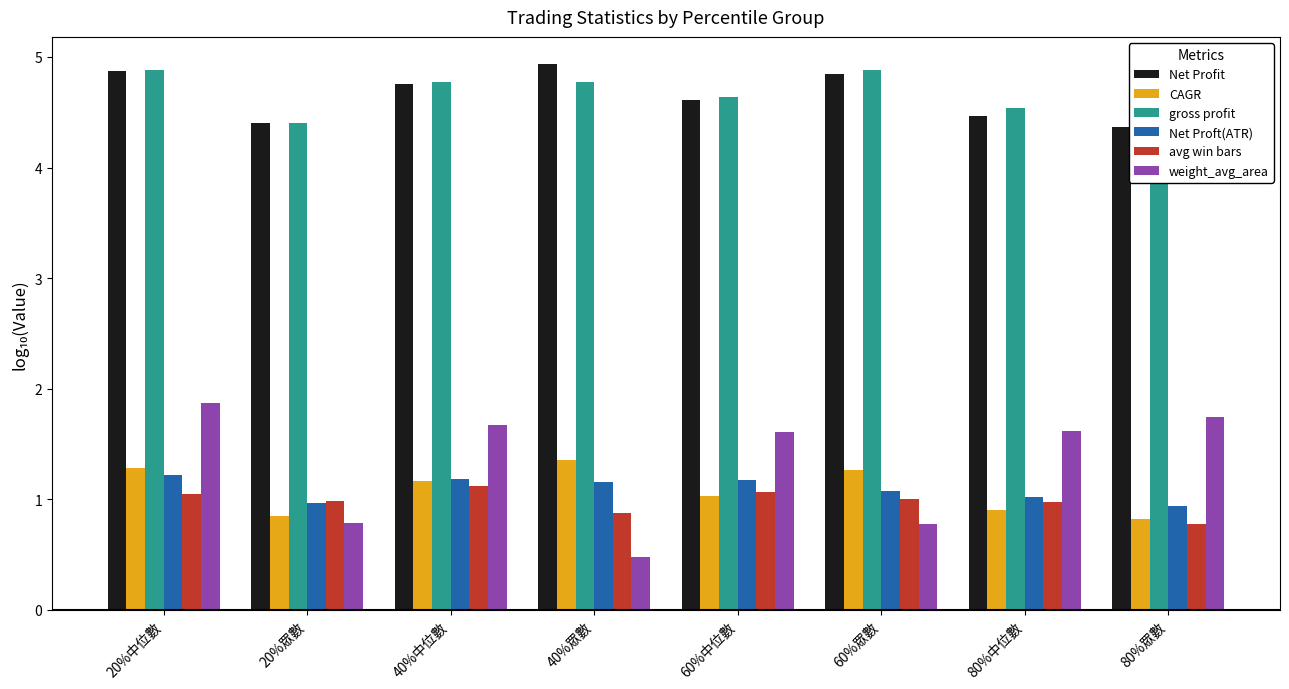

Is it true that CAGR equals 1.3 at 20%中位數?

True